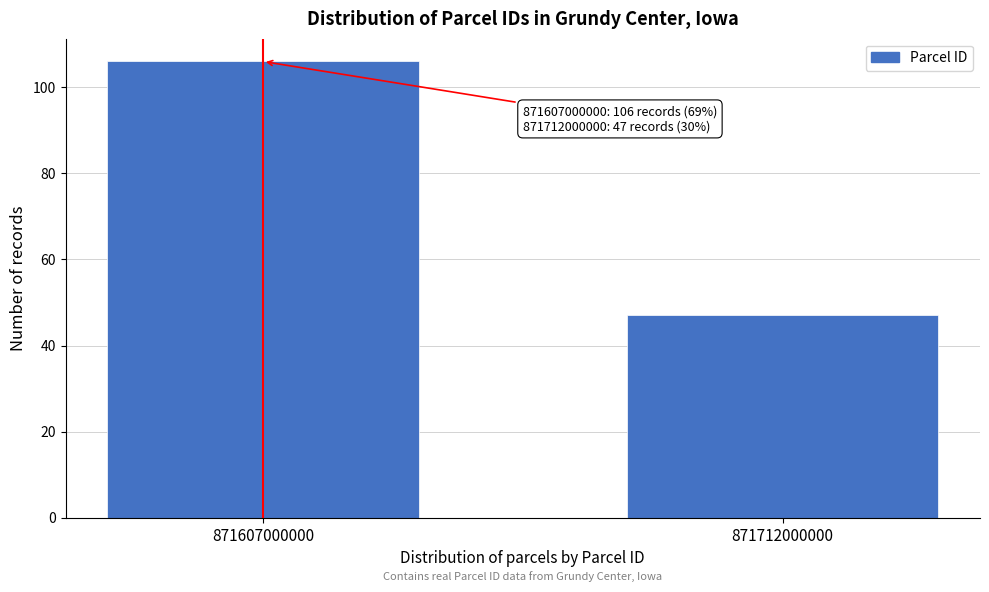

Reading left to right, extract all data points from this chart.

106	47